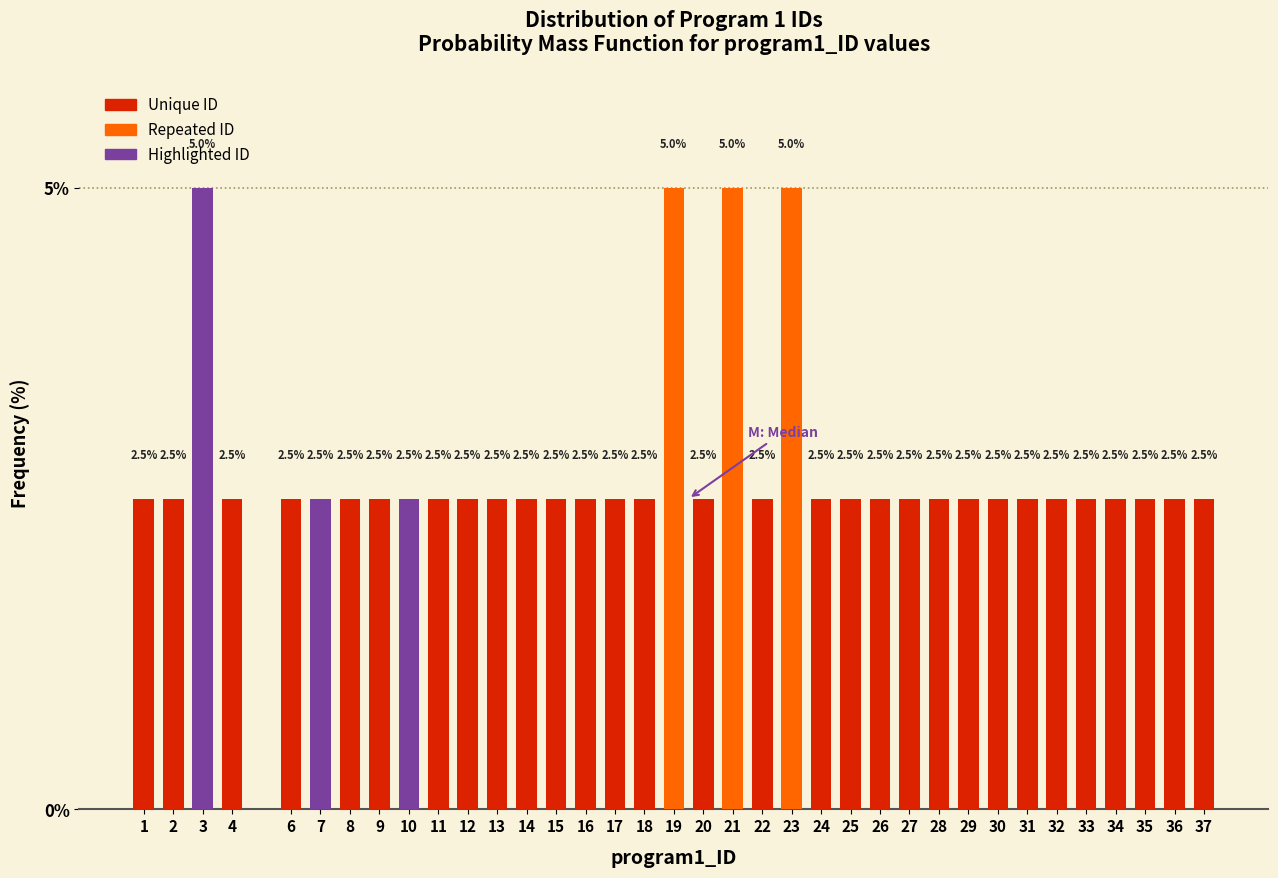

Reading left to right, list all the values displayed in this chart.

1=2.5	2=2.5	3=5.0	4=2.5	6=2.5	7=2.5	8=2.5	9=2.5	10=2.5	11=2.5	12=2.5	13=2.5	14=2.5	15=2.5	16=2.5	17=2.5	18=2.5	19=5.0	20=2.5	21=5.0	22=2.5	23=5.0	24=2.5	25=2.5	26=2.5	27=2.5	28=2.5	29=2.5	30=2.5	31=2.5	32=2.5	33=2.5	34=2.5	35=2.5	36=2.5	37=2.5